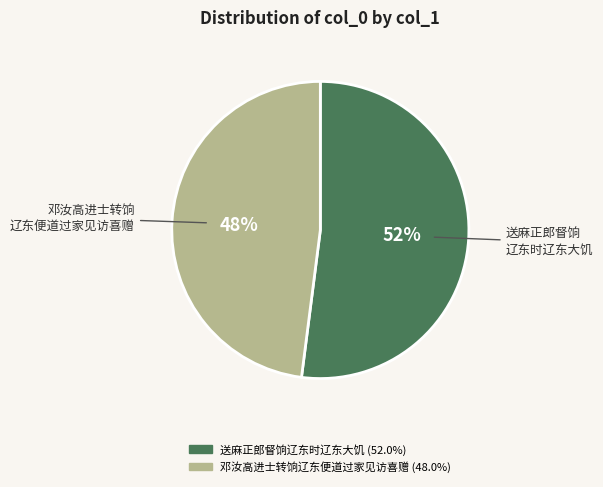

Which slice is the smallest?

邓汝高进士转饷辽东便道过家见访喜赠